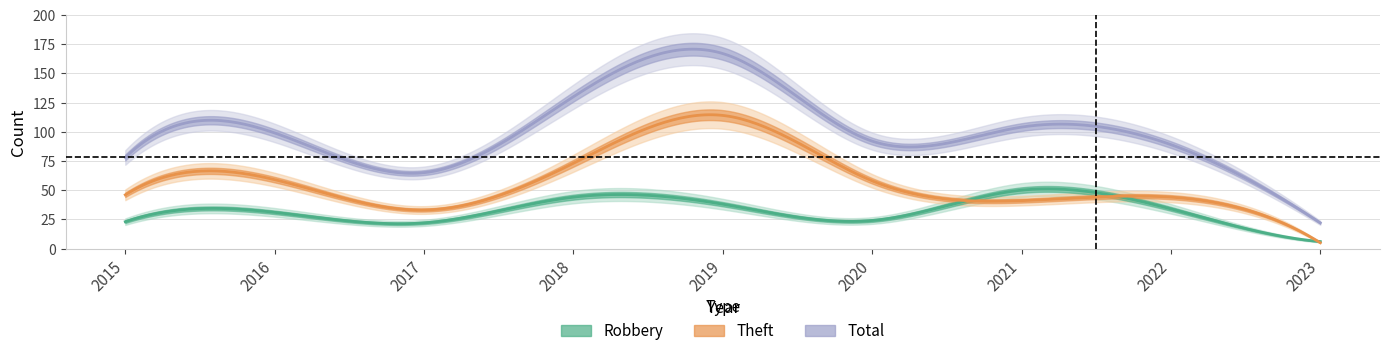

At 2019, list the series in order from largest to smallest.

Total, Theft, Robbery